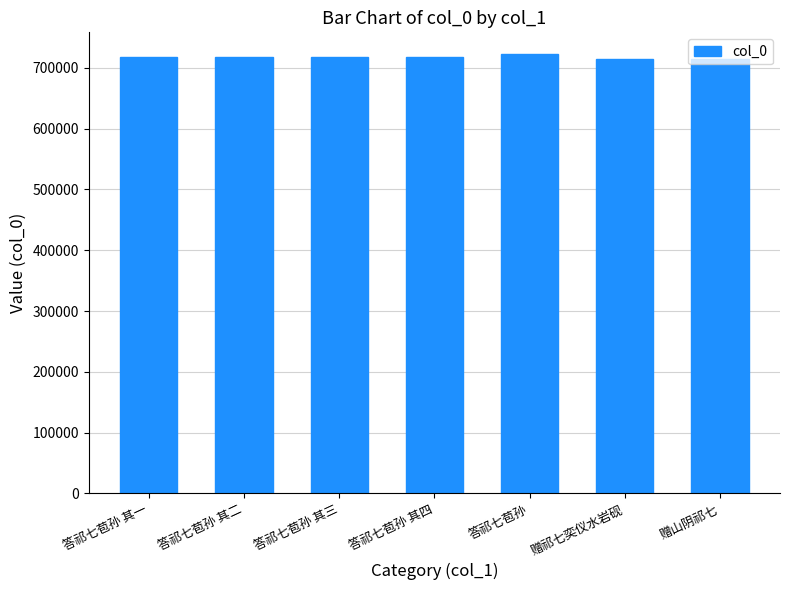

What is the change in value from 答祁七苞孙 其一 to 答祁七苞孙 其三?

+2